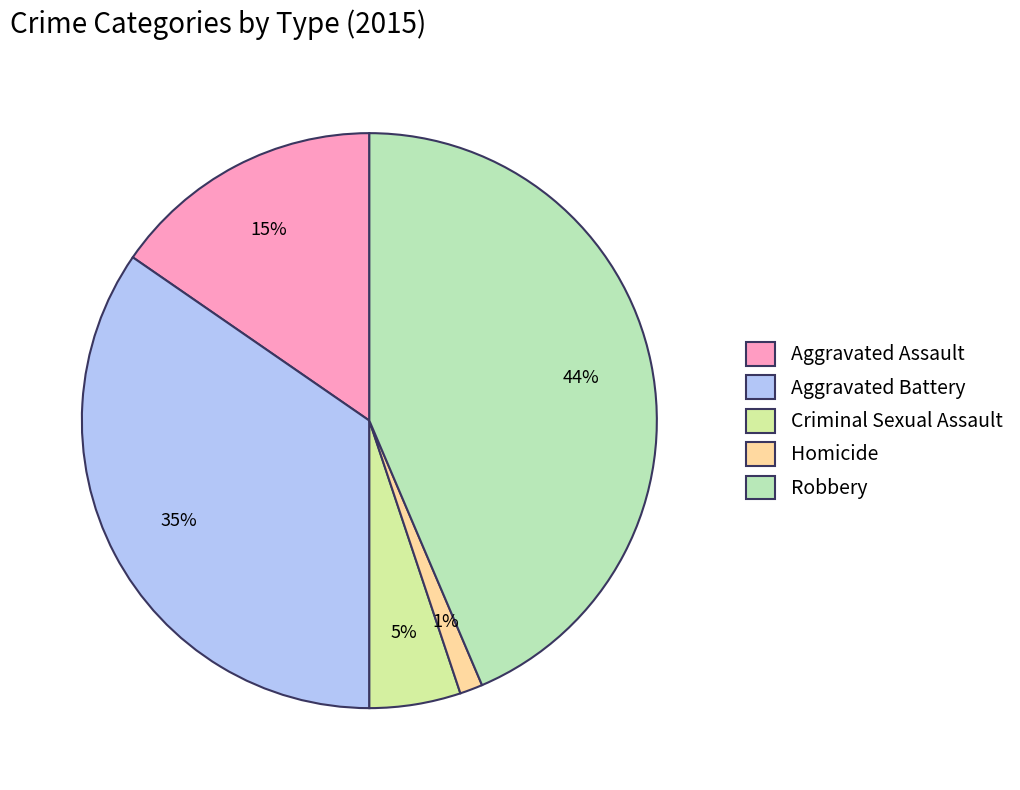

Rank the categories by value from highest to lowest.

Robbery, Aggravated Battery, Aggravated Assault, Criminal Sexual Assault, Homicide